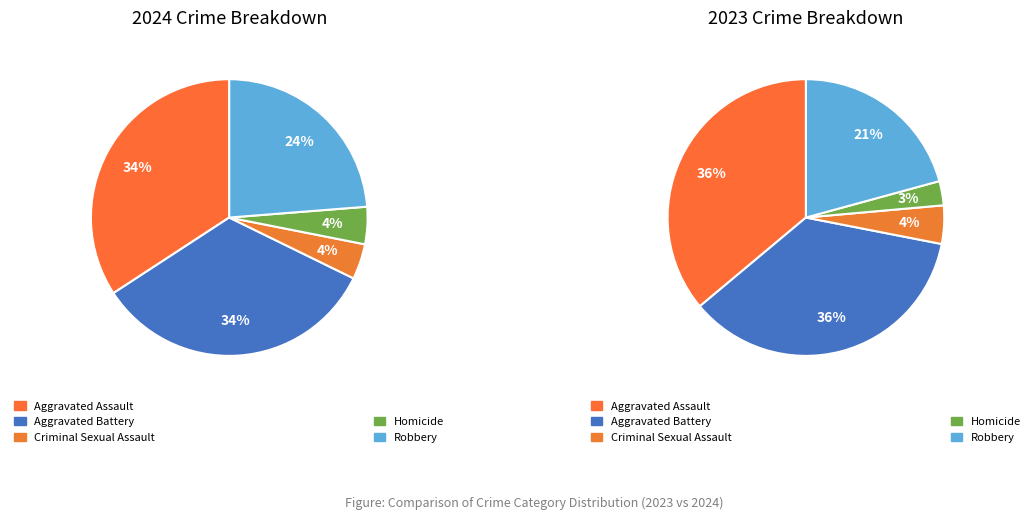

To the nearest percent, what is the difference between the largest and smallest slice percentages?

33%